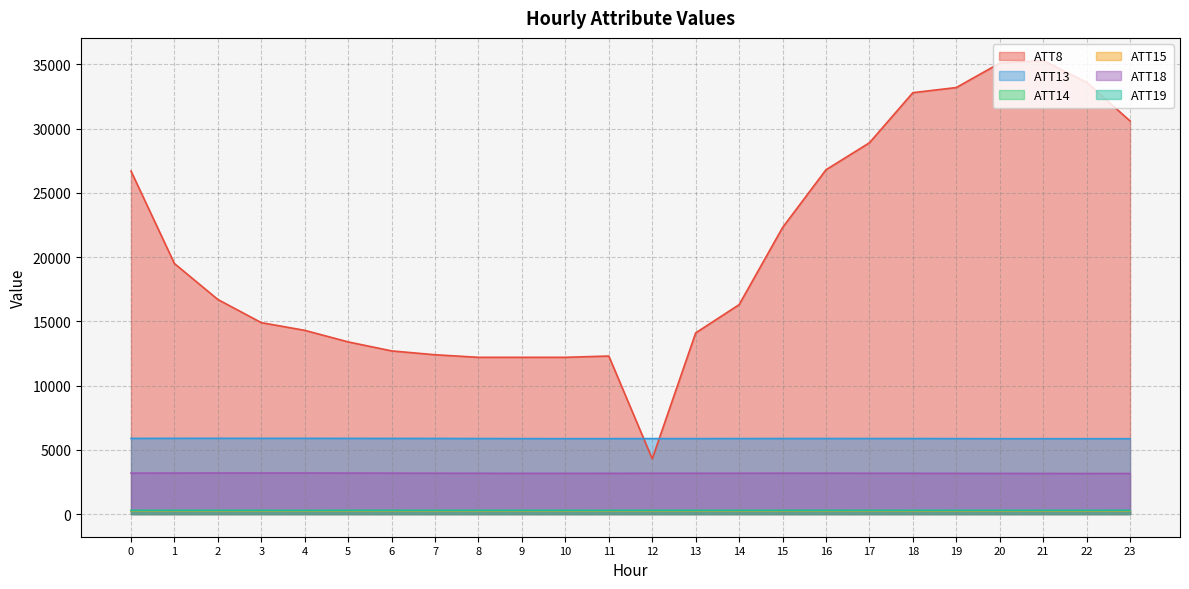

At which label does ATT15 first exceed 252?

1